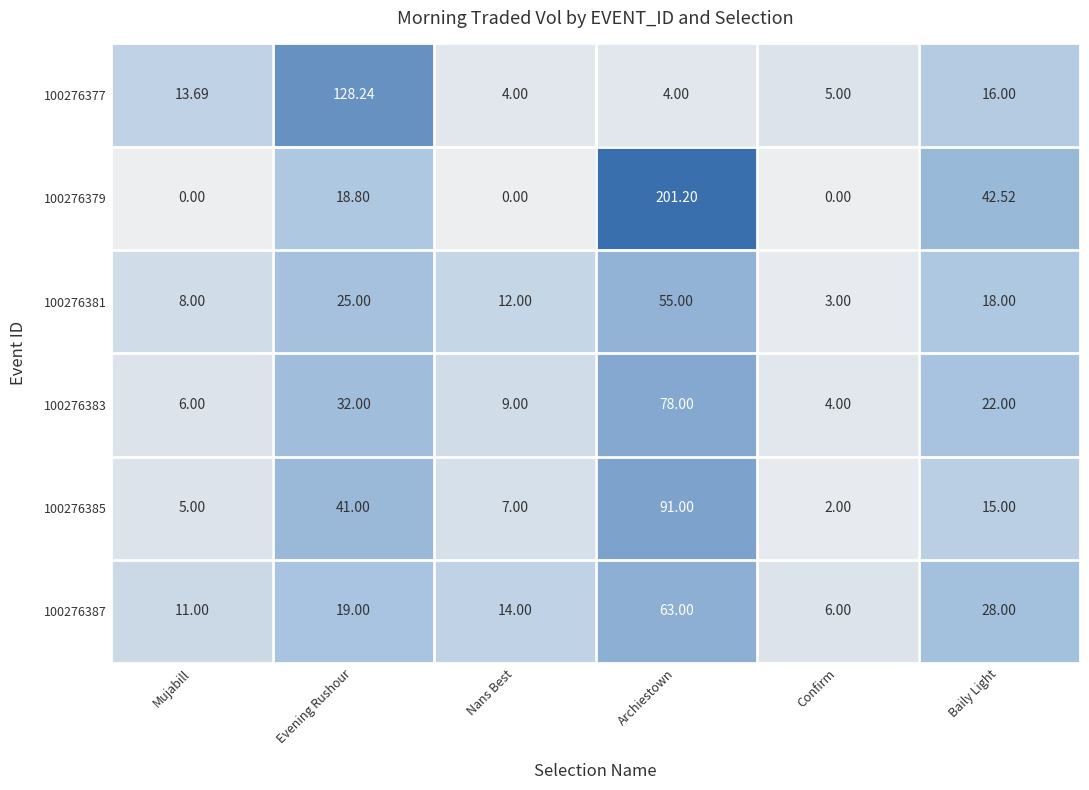

How many data points in 100276377 are above 13?

3